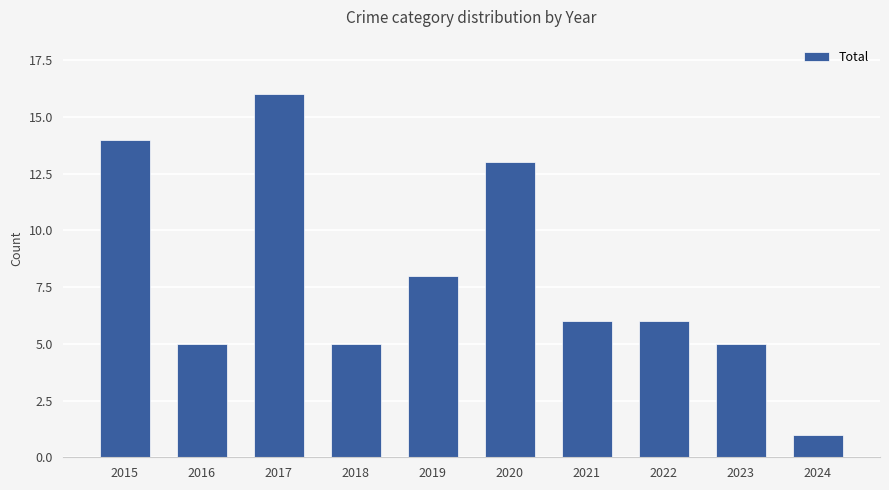

Count the number of data series in this chart.

1